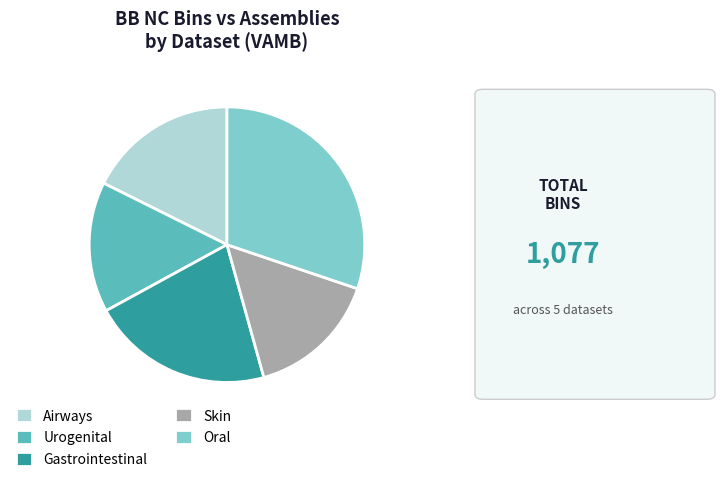

The Urogenital slice represents 15% of the pie. True or false?

True